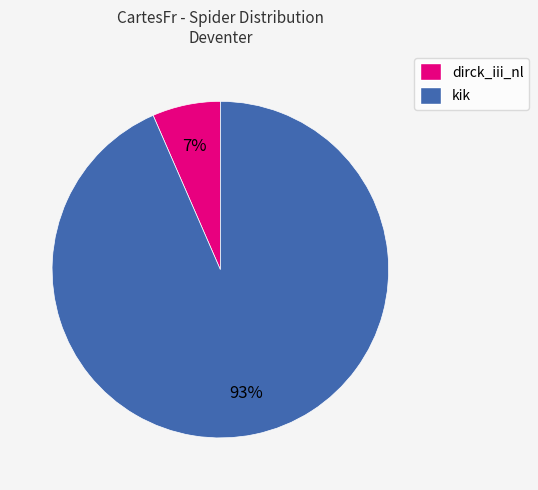

To the nearest percent, what is the average slice percentage?

50%